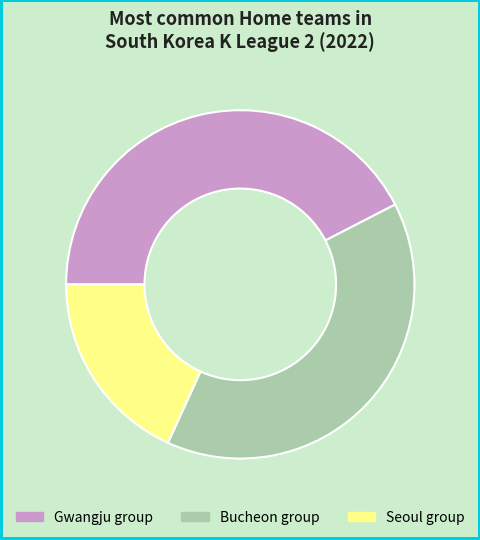

How many segments does this pie chart have?

3